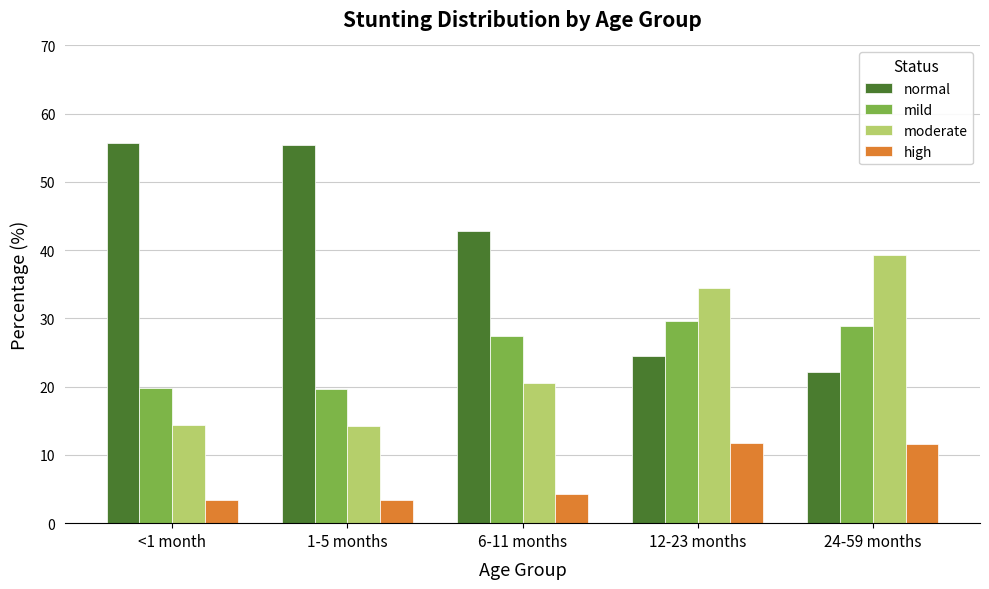

Which series has the widest spread of values?

normal